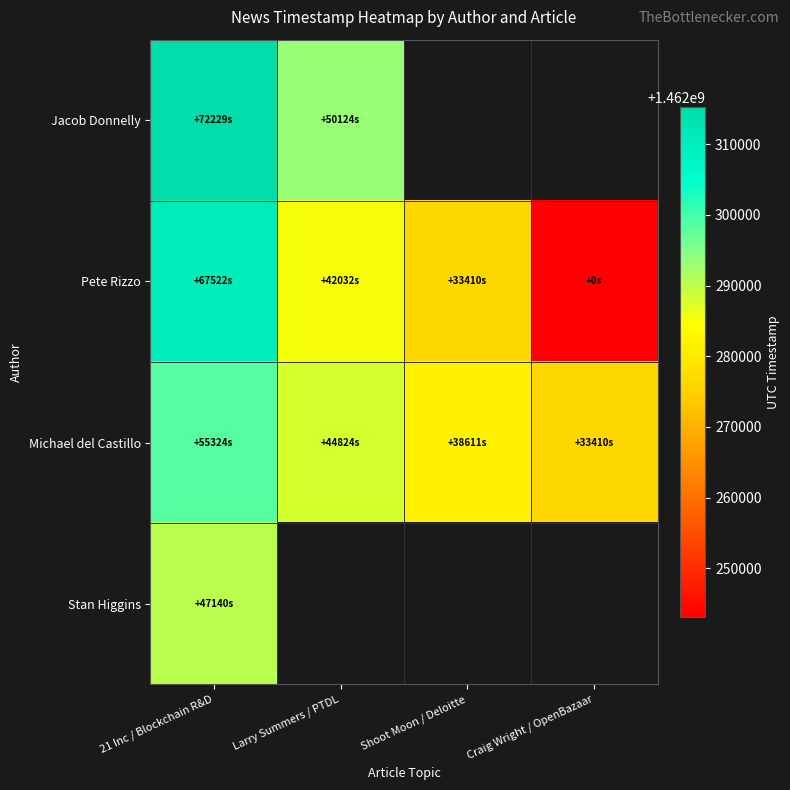

How many data points does each series have?

4